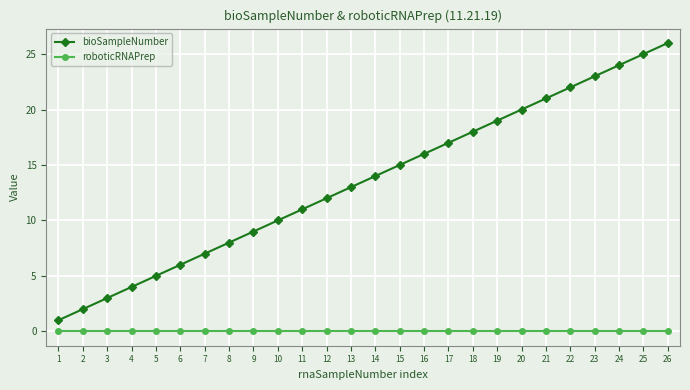

The value of bioSampleNumber at 12 is 18. True or false?

False